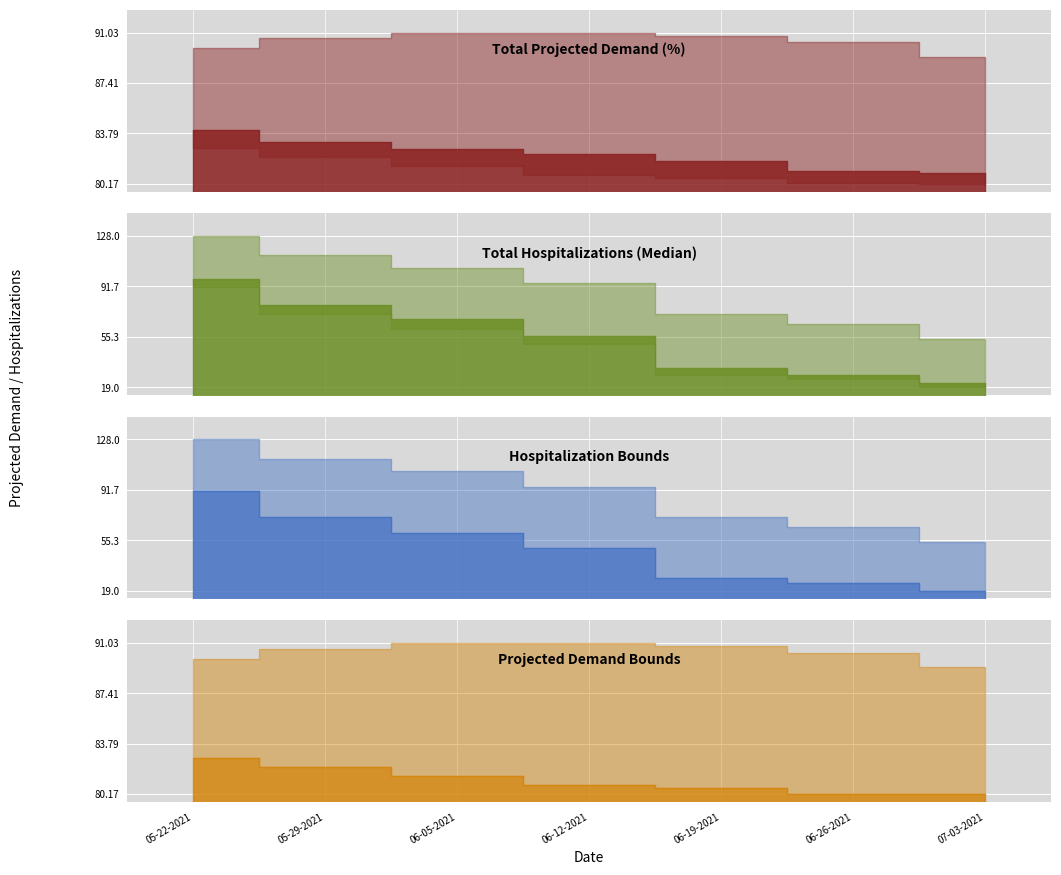

True or false: Lower Projected Demand Bound has a value of 120.6 at 06-26-2021.

False